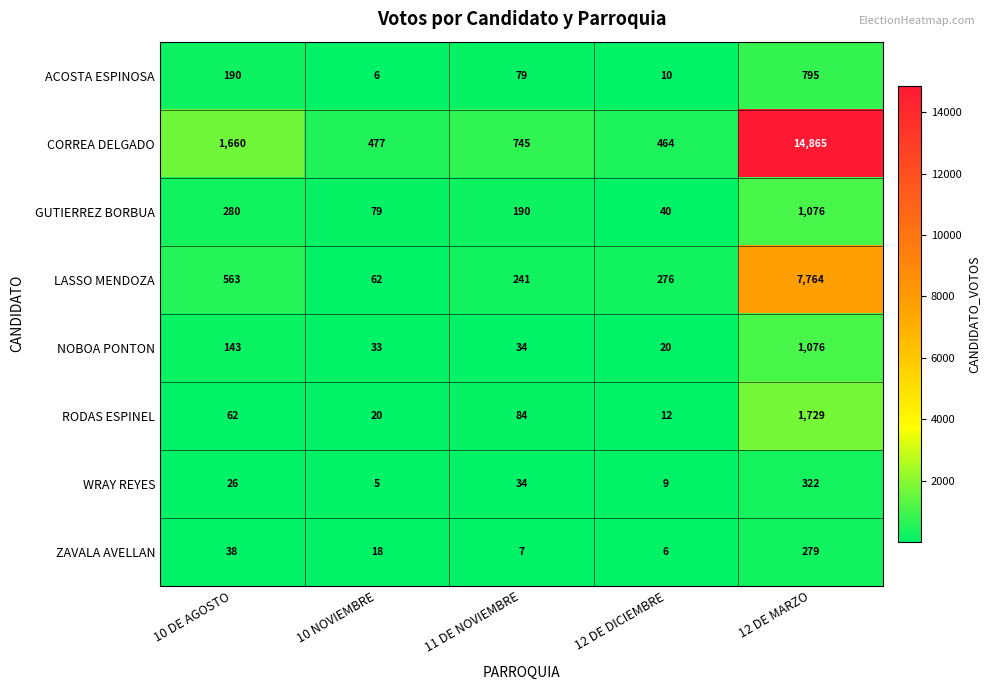

What is the difference between the maximum and minimum values in the RODAS ESPINEL series?

1717